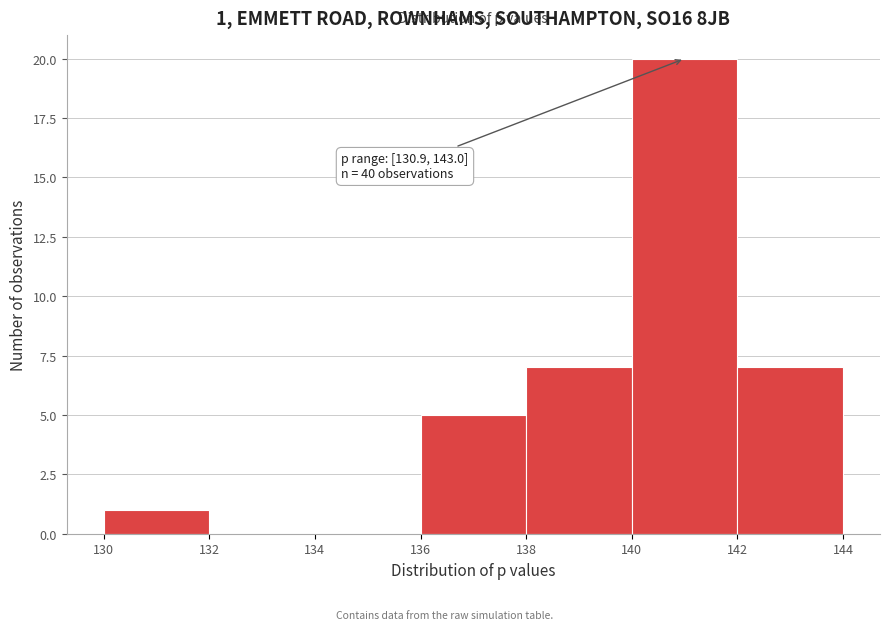

Over which range of the x-axis is the bar tallest?

140 to 142